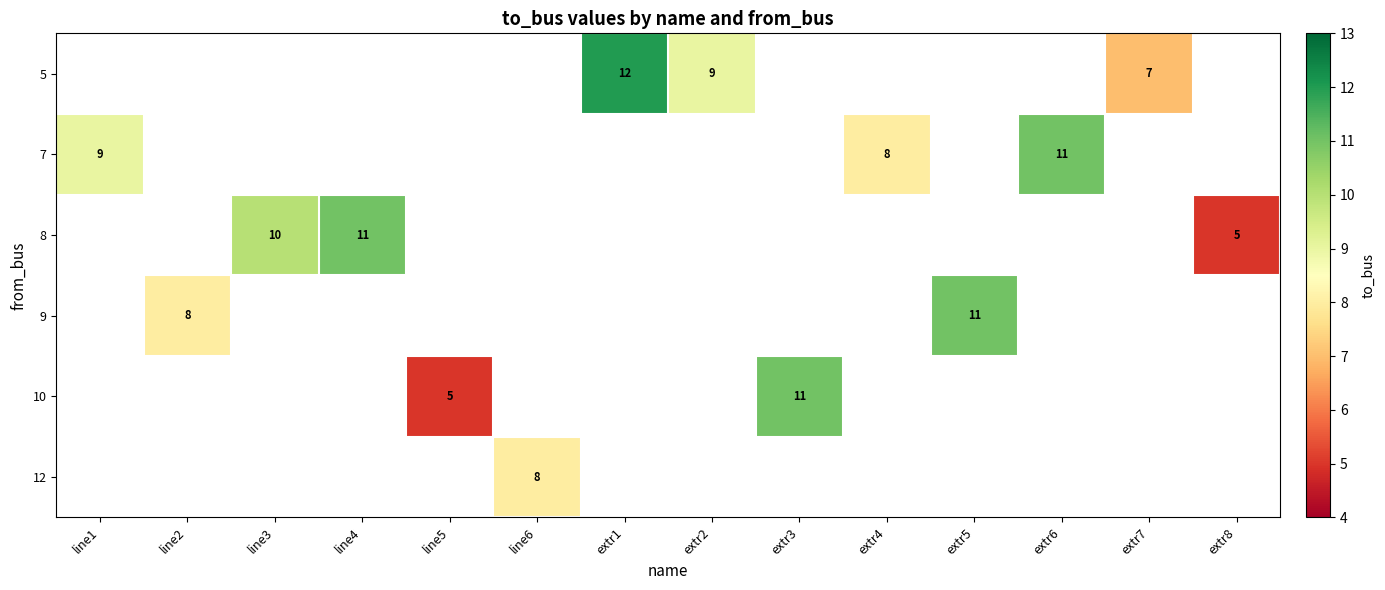

True or false: 8 has a value of 5 at line4.

False